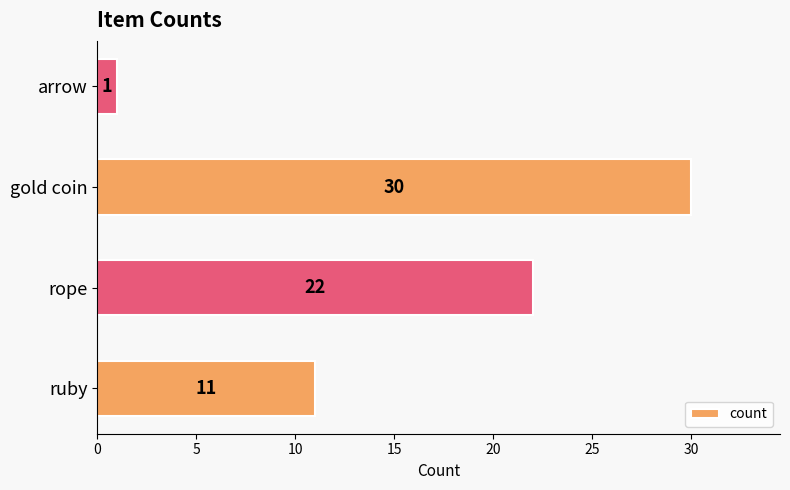

Rank the categories by value from highest to lowest.

gold coin, rope, ruby, arrow